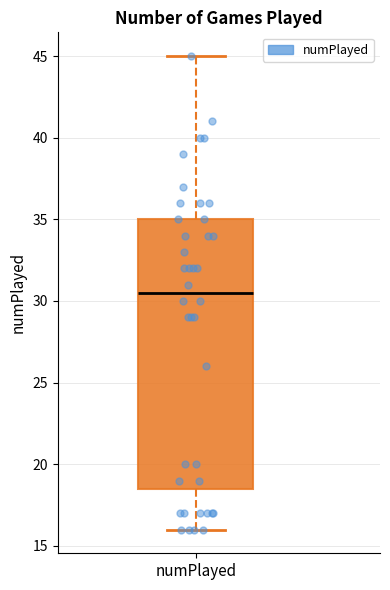

Where does the median line of the box for numPlayed sit on the y-axis? The values are not printed on the chart, so give them approximately, as read against the axis.

30.5